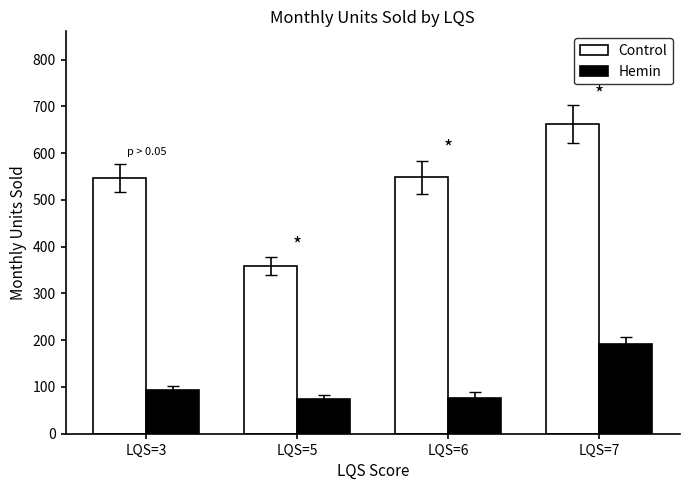

What is the difference between the Control values at LQS=7 and LQS=3?

115